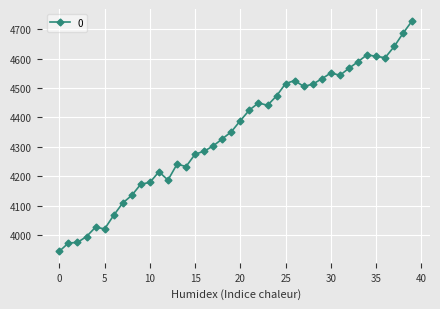

What is the smallest value displayed?

3945